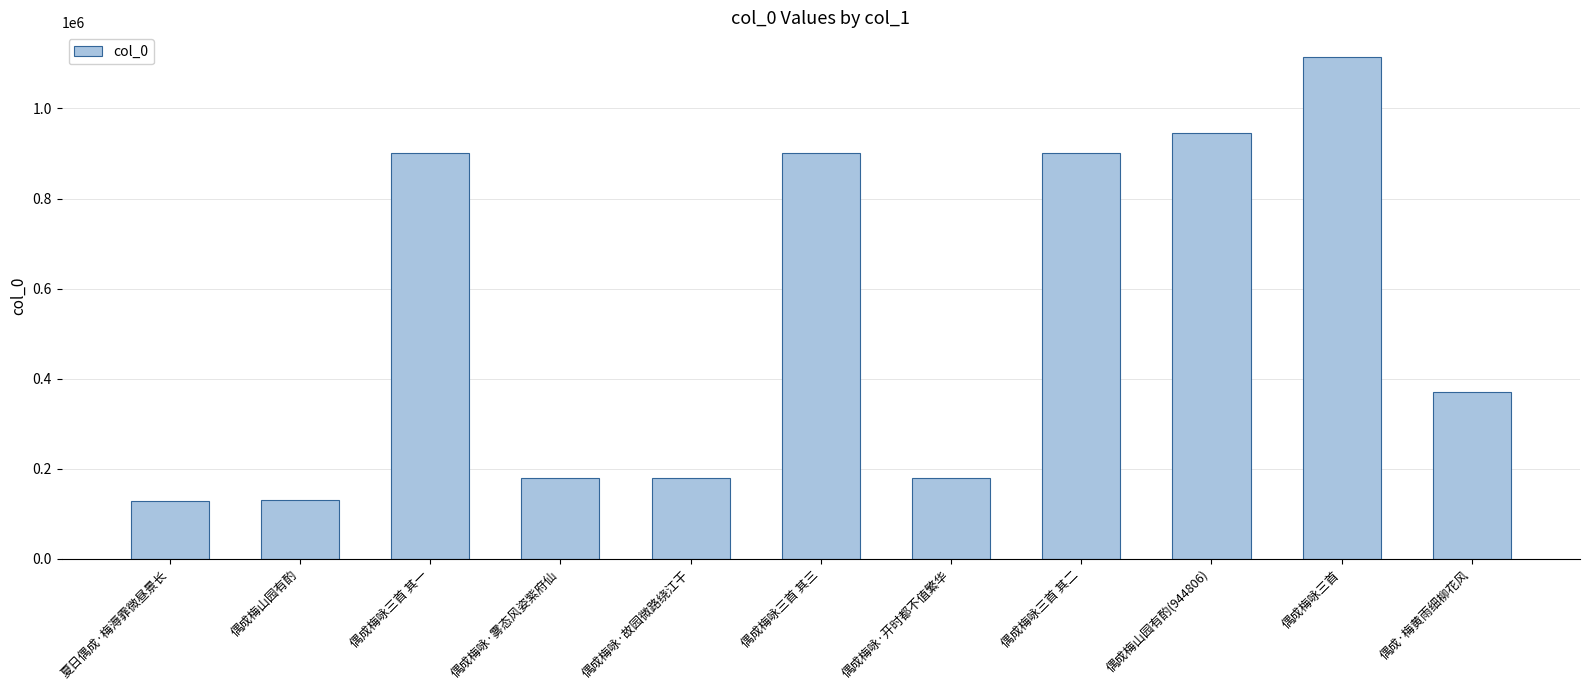

How many values are below 370469?

5